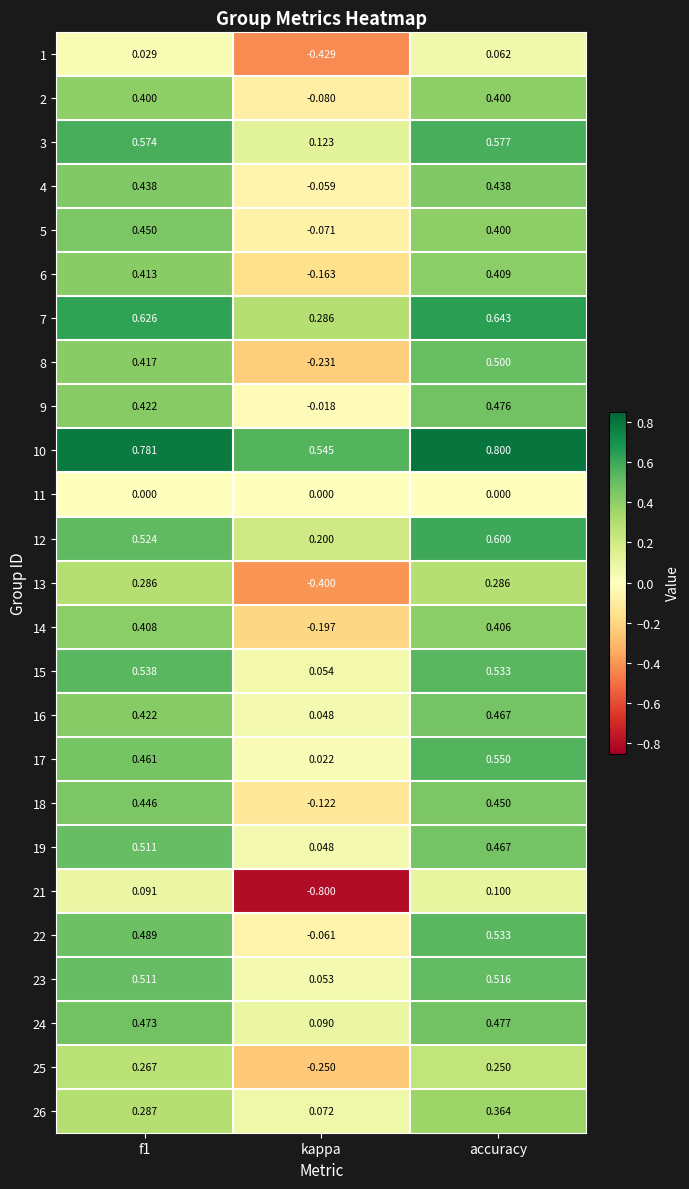

Where is 18 nearest to the value 0?

kappa